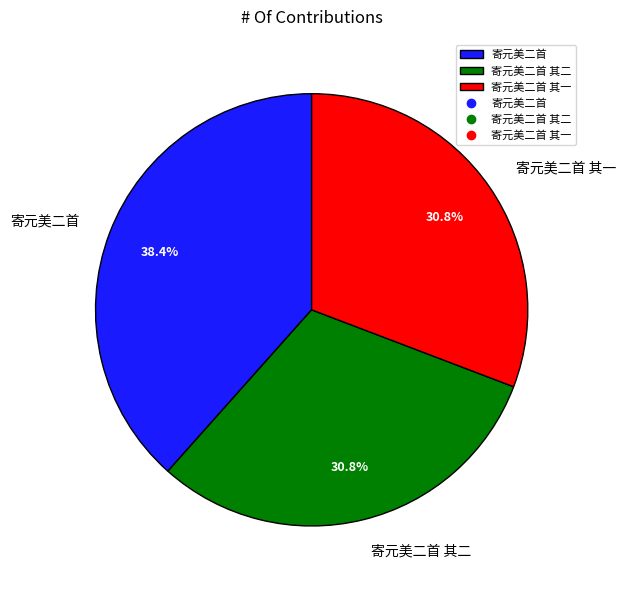

True or false: 寄元美二首 其一 accounts for 21% of the total.

False